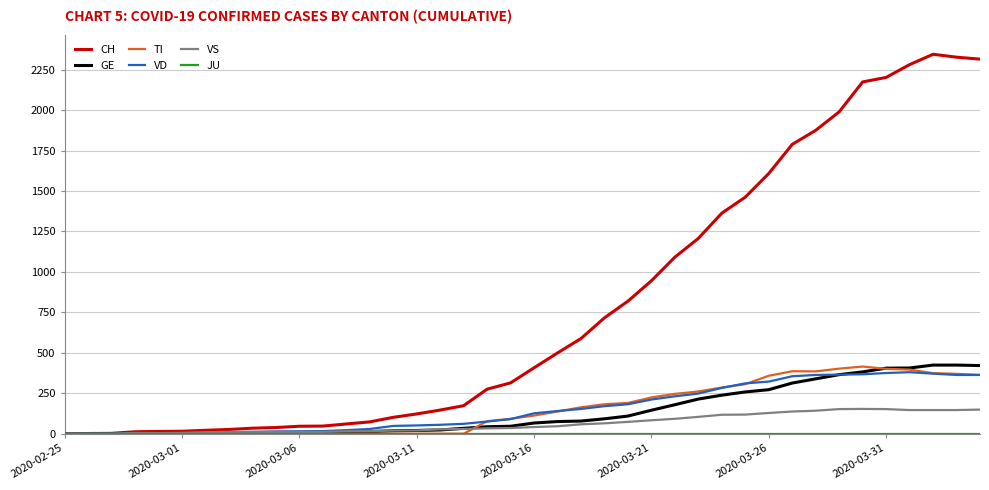

Which series has the largest total across all categories?

CH